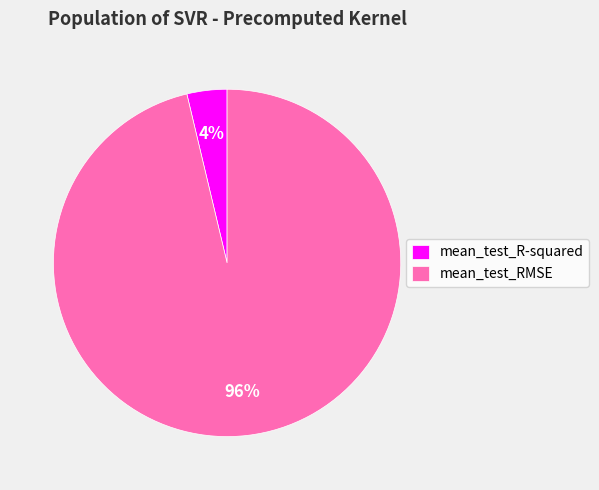

Which category accounts for the majority?

mean_test_RMSE